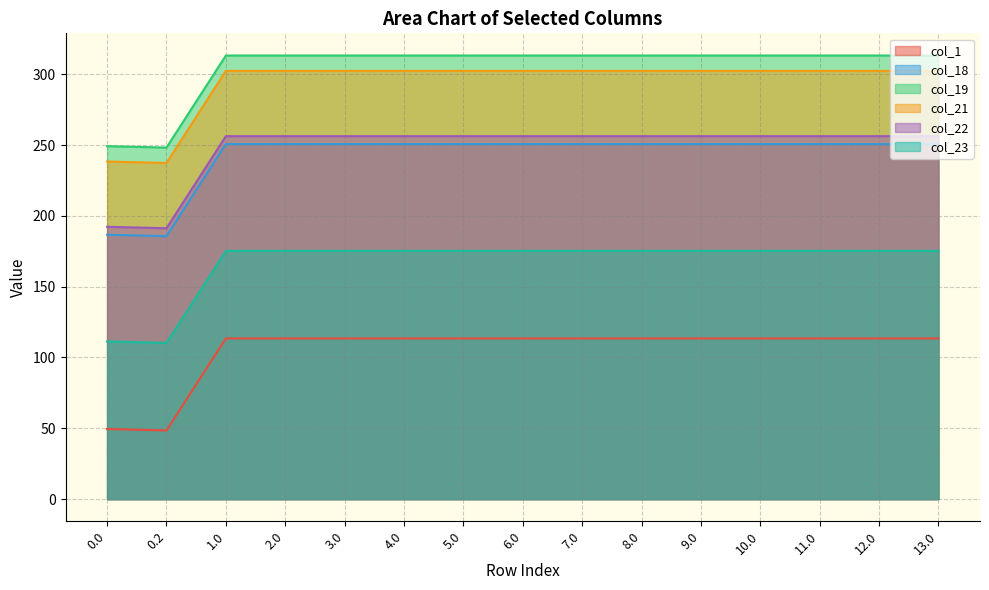

List the labels in order of col_23 value, smallest first.

0.2, 0.0, 1.0, 2.0, 3.0, 4.0, 5.0, 6.0, 7.0, 8.0, 9.0, 10.0, 11.0, 12.0, 13.0